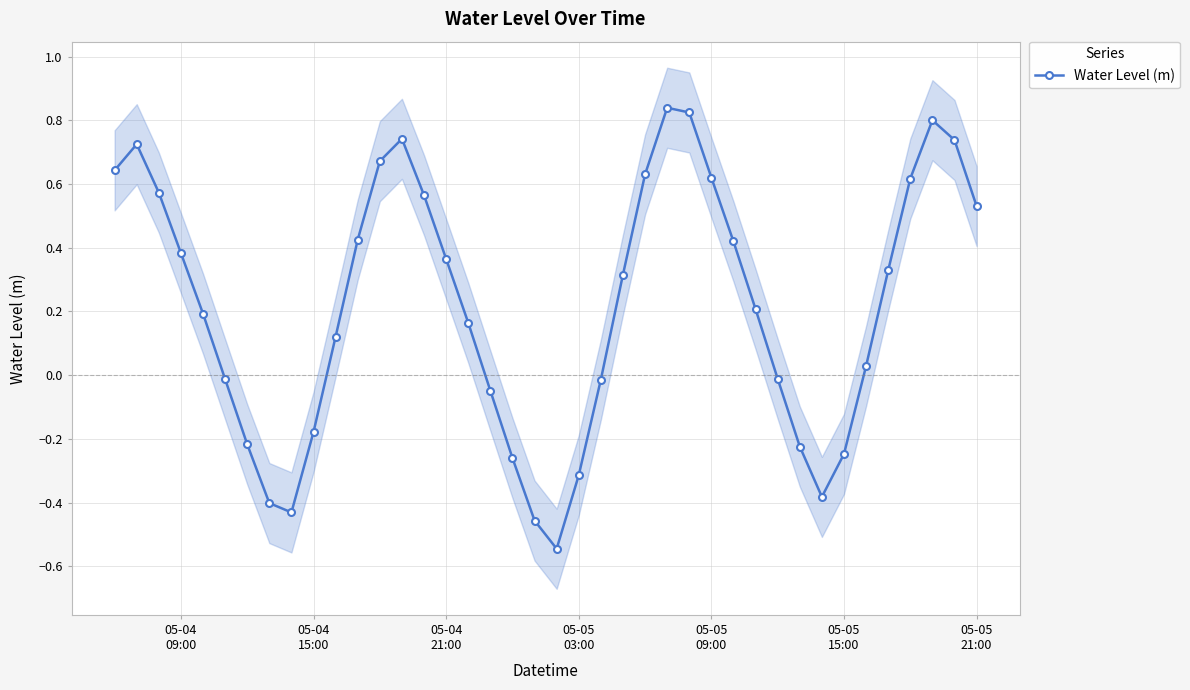

True or false: Water Level (m) has more than 0 points higher than both neighbors.

True